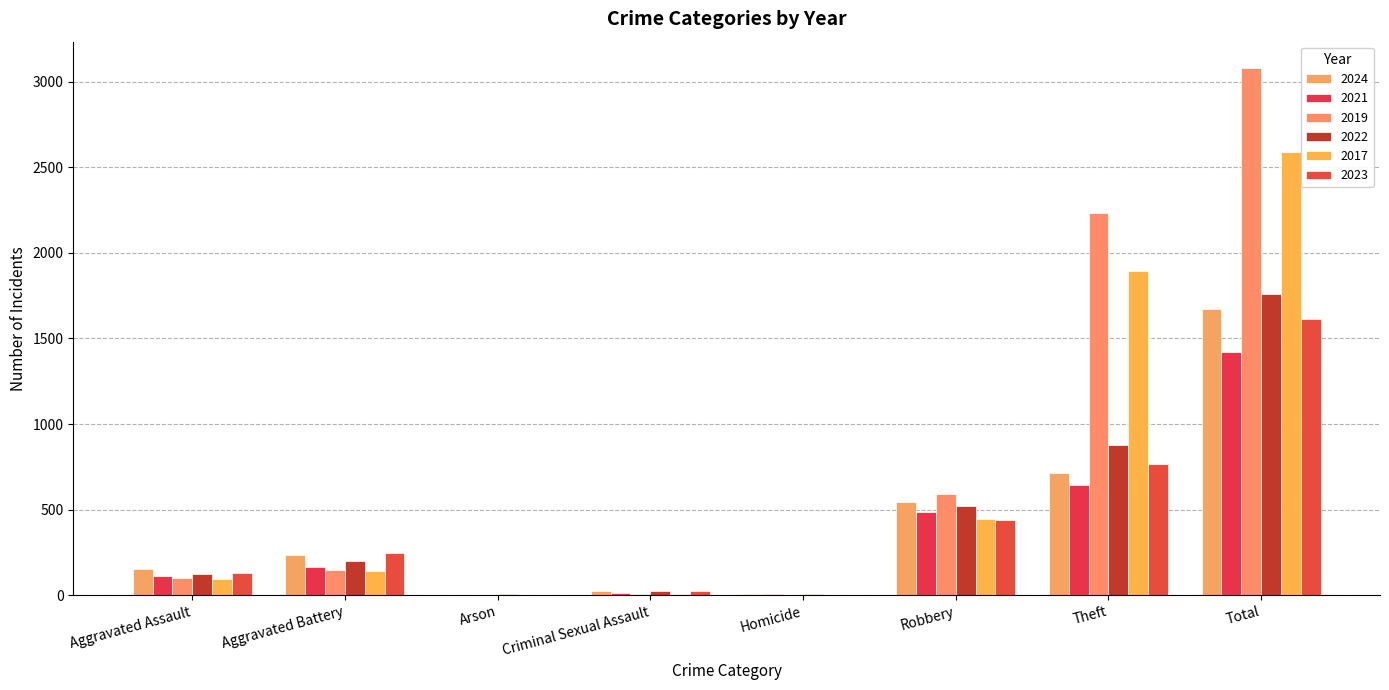

What is the approximate value of 2021 at Theft?

642